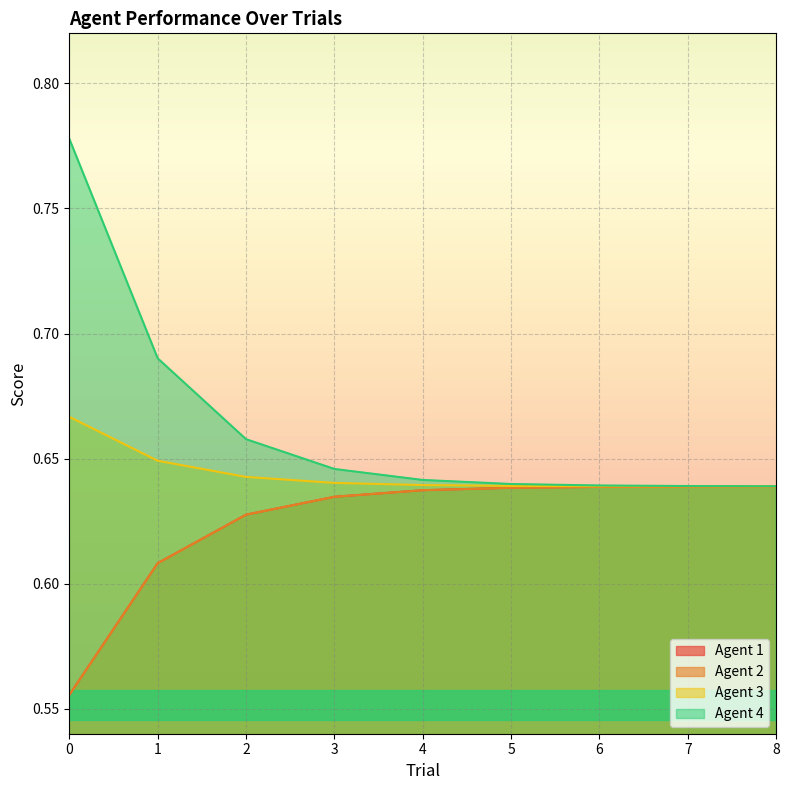

Is it true that Agent 2 equals 0.2 at 8?

False